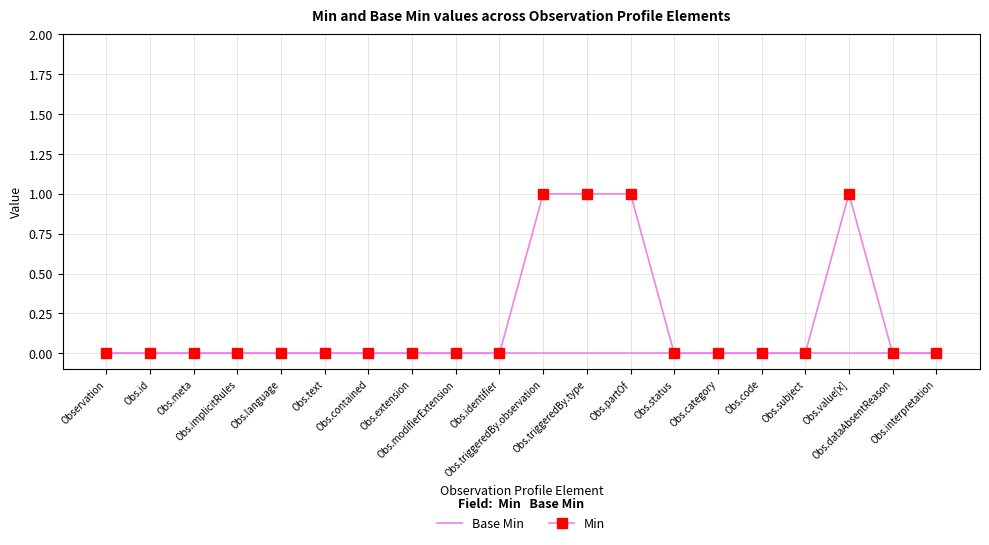

What is the maximum value shown in the chart?

1